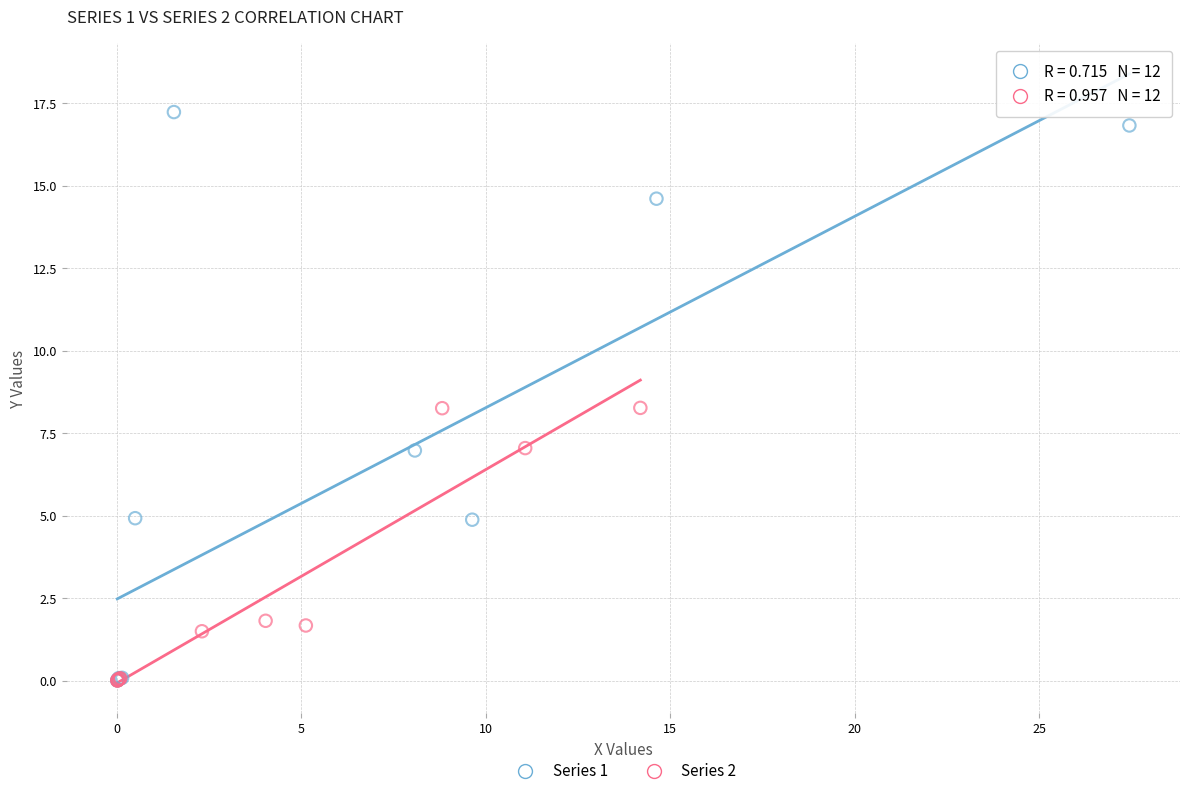

Which series reaches the maximum Y coordinate?

Series 1